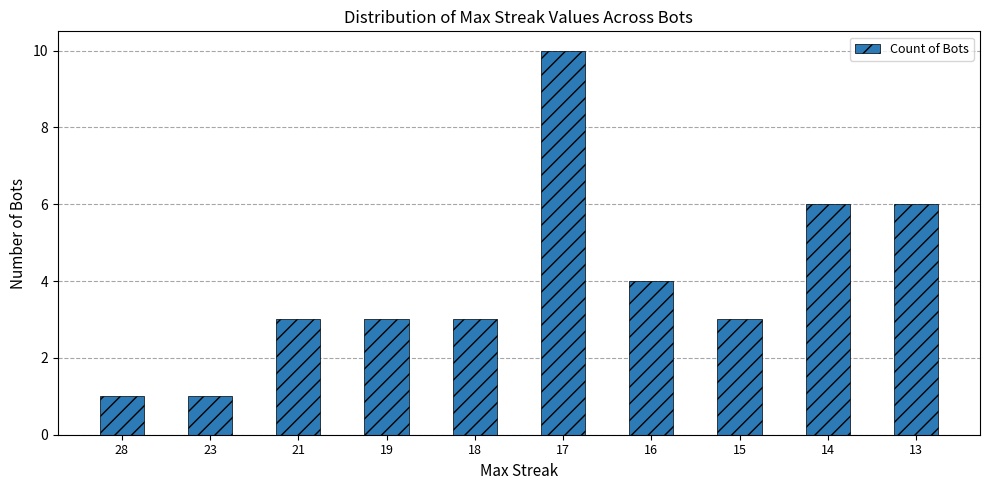

Which category has the highest value across all series?

17